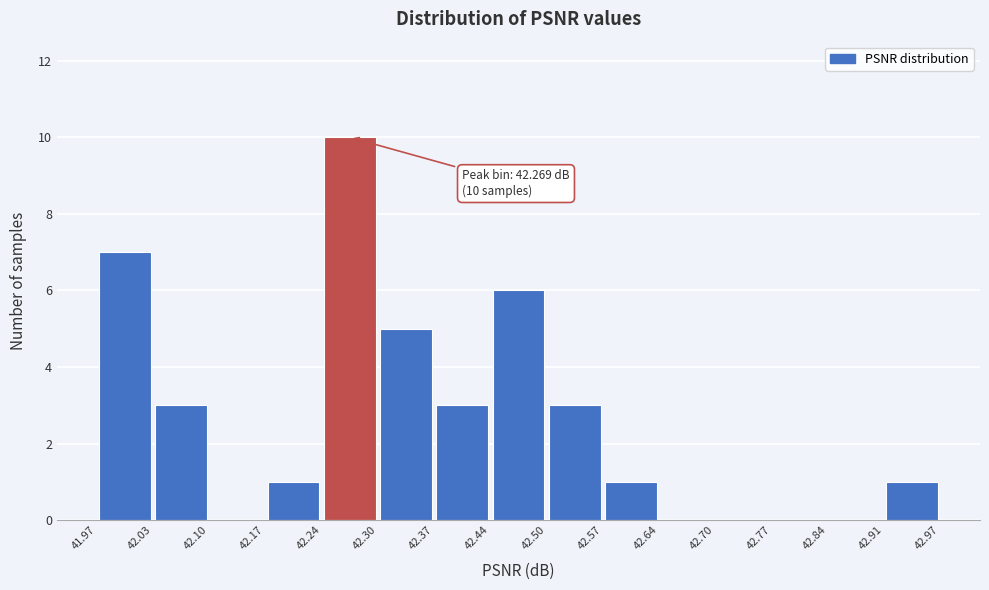

Over which range of the x-axis is the bar tallest?

42.24 to 42.30